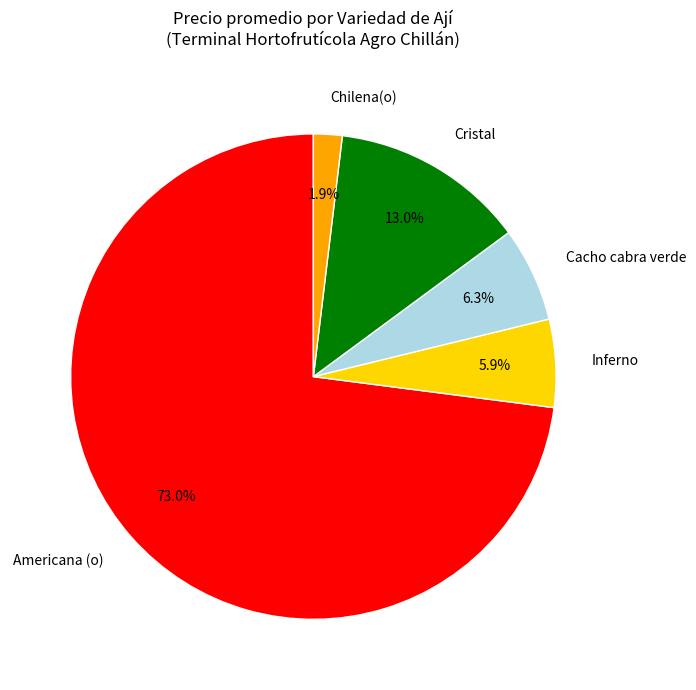

To the nearest percent, what is the difference between the Americana (o) and Cristal slice percentages?

60%